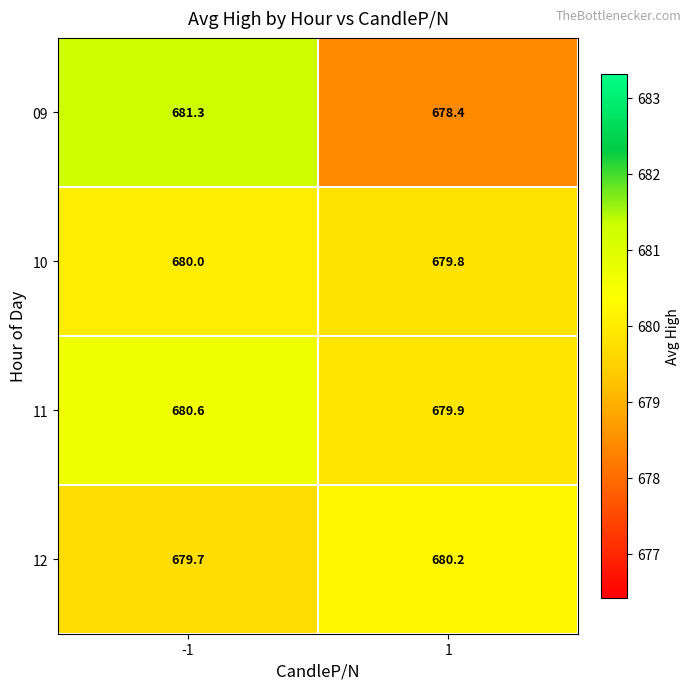

Rank the series by their maximum value, from lowest to highest.

10, 12, 11, 09